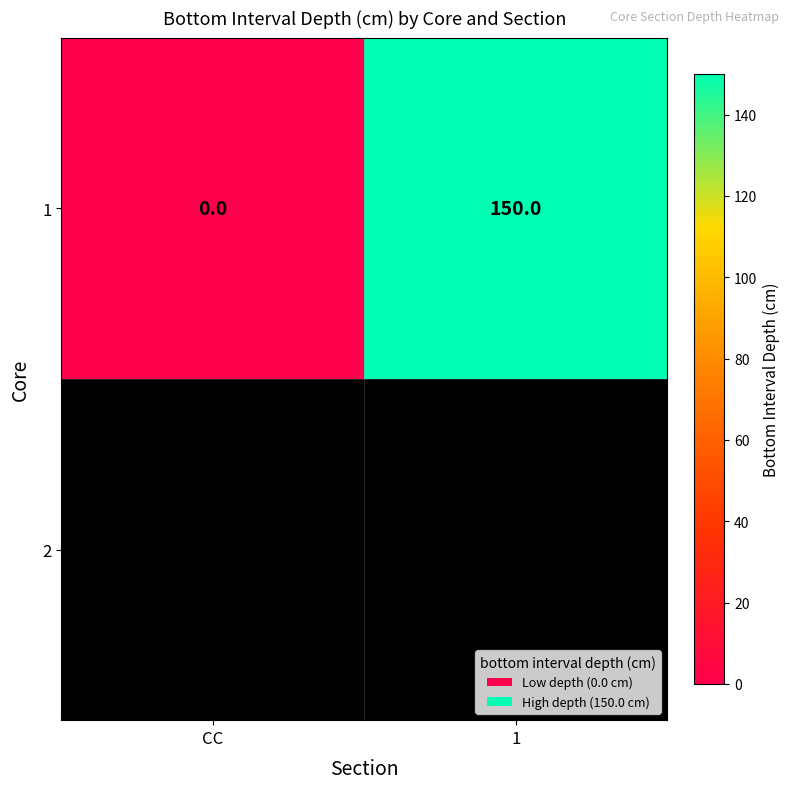

Rank the categories by value from lowest to highest.

CC, 1